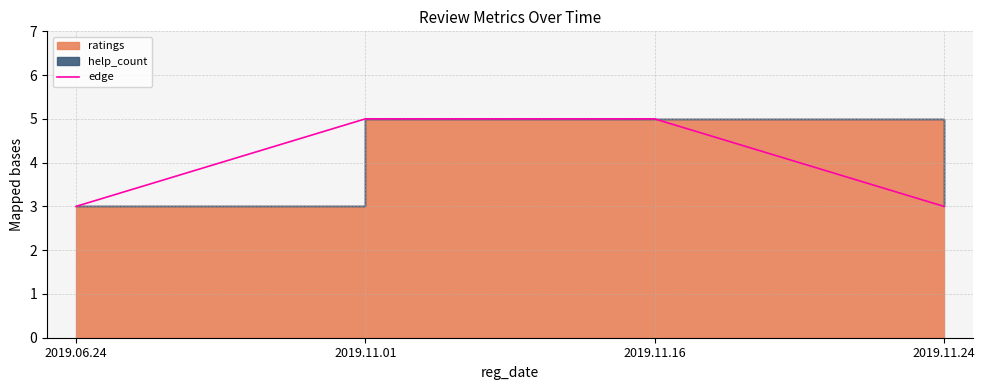

How many values are between 3 and 5?

4